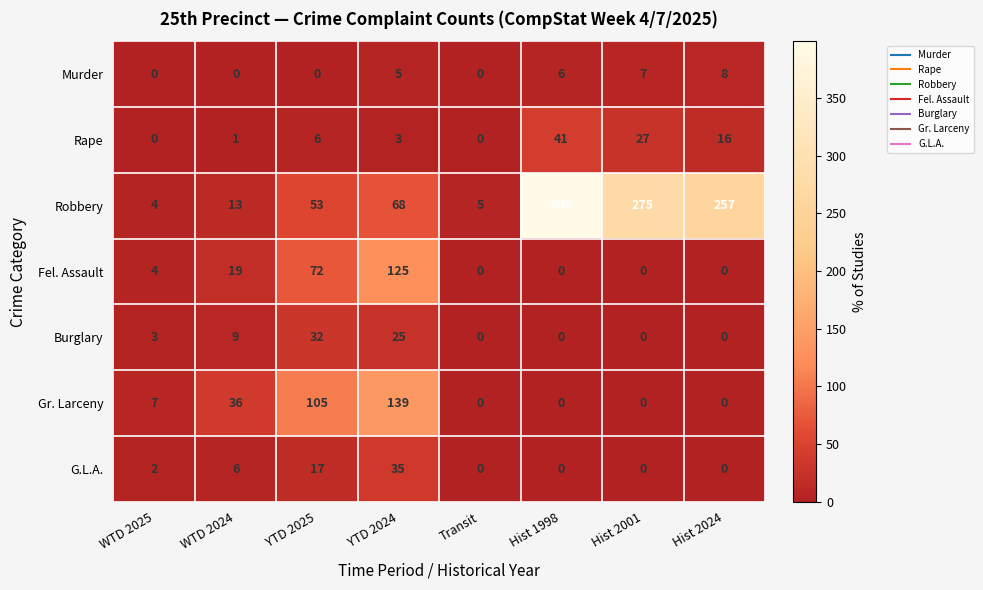

How many data points does each series have?

8